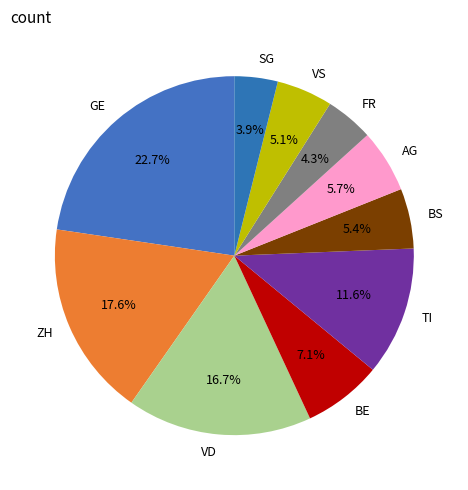

Is it true that TI is 1% of the pie?

False